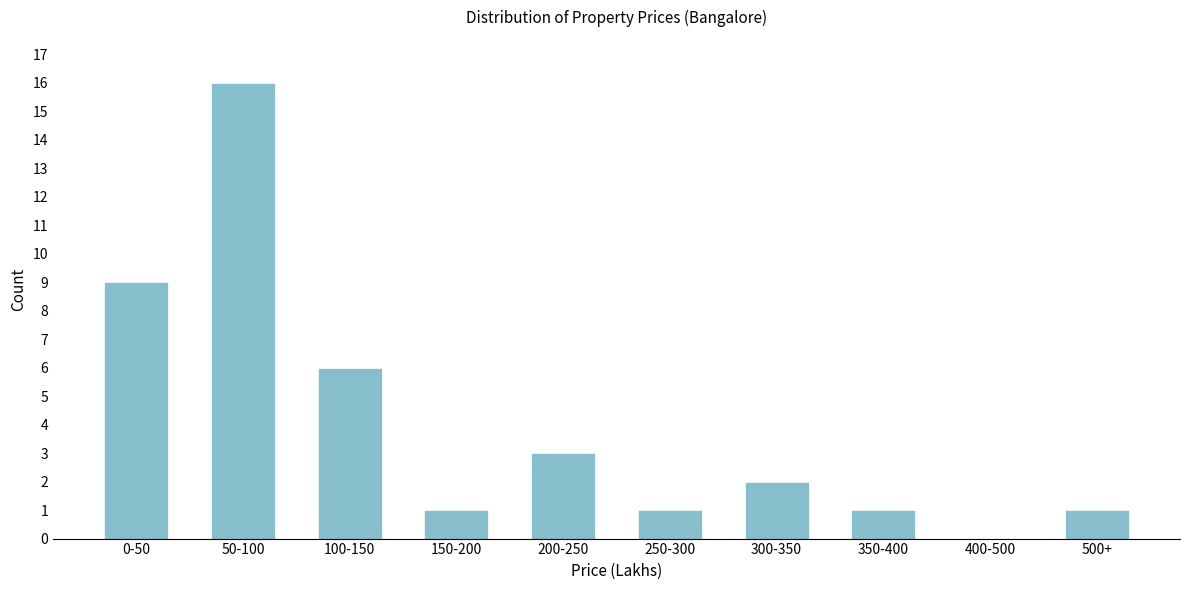

Reading left to right, extract all data points from this chart.

0-50=9	50-100=16	100-150=6	150-200=1	200-250=3	250-300=1	300-350=2	350-400=1	400-500=0	500+=1